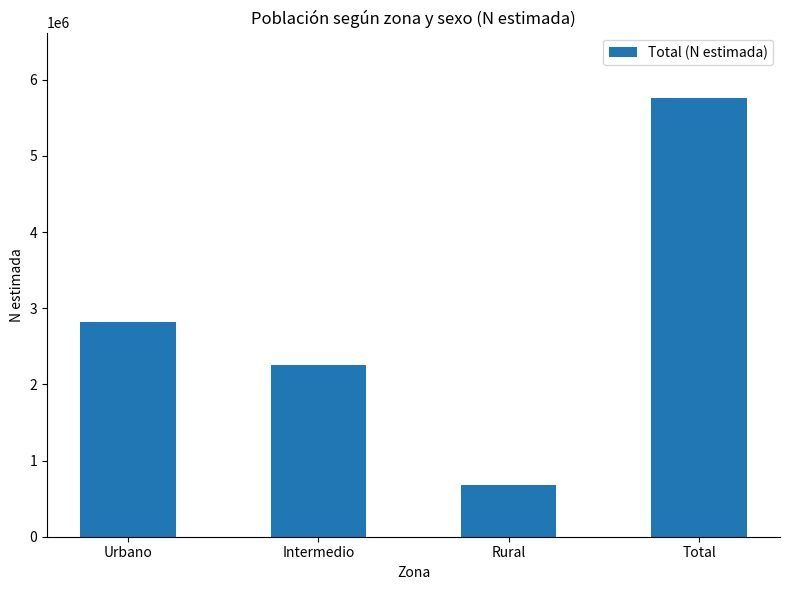

Reading right to left, extract all data points from this chart.

Total=5755971	Rural=684655	Intermedio=2252555	Urbano=2818761